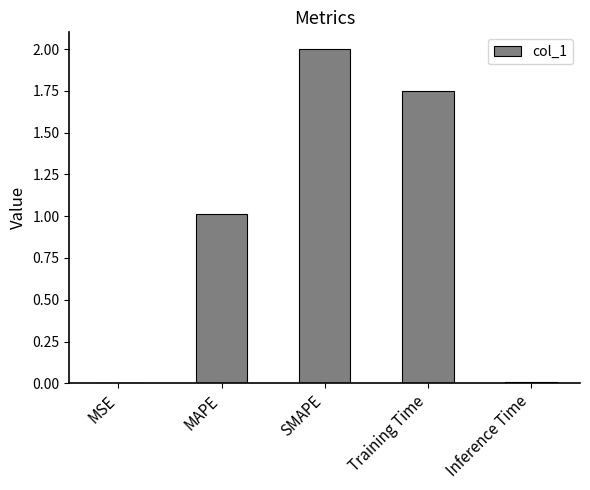

Count the number of values greater than 1.

3